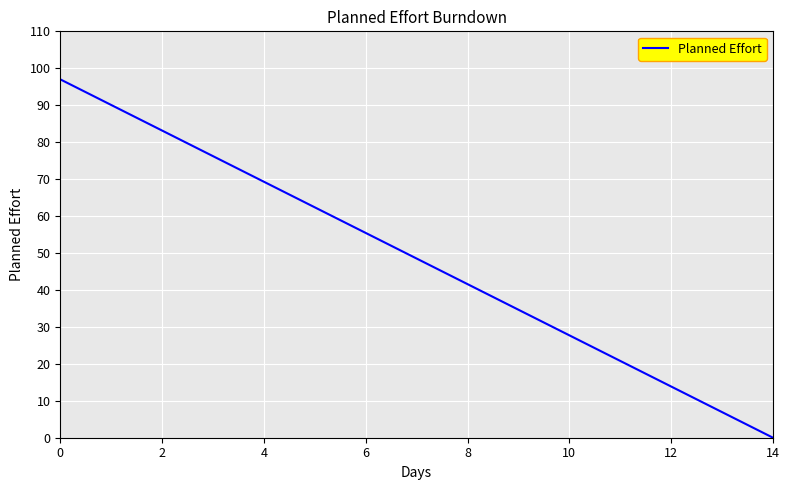

What is the average value?

48.5